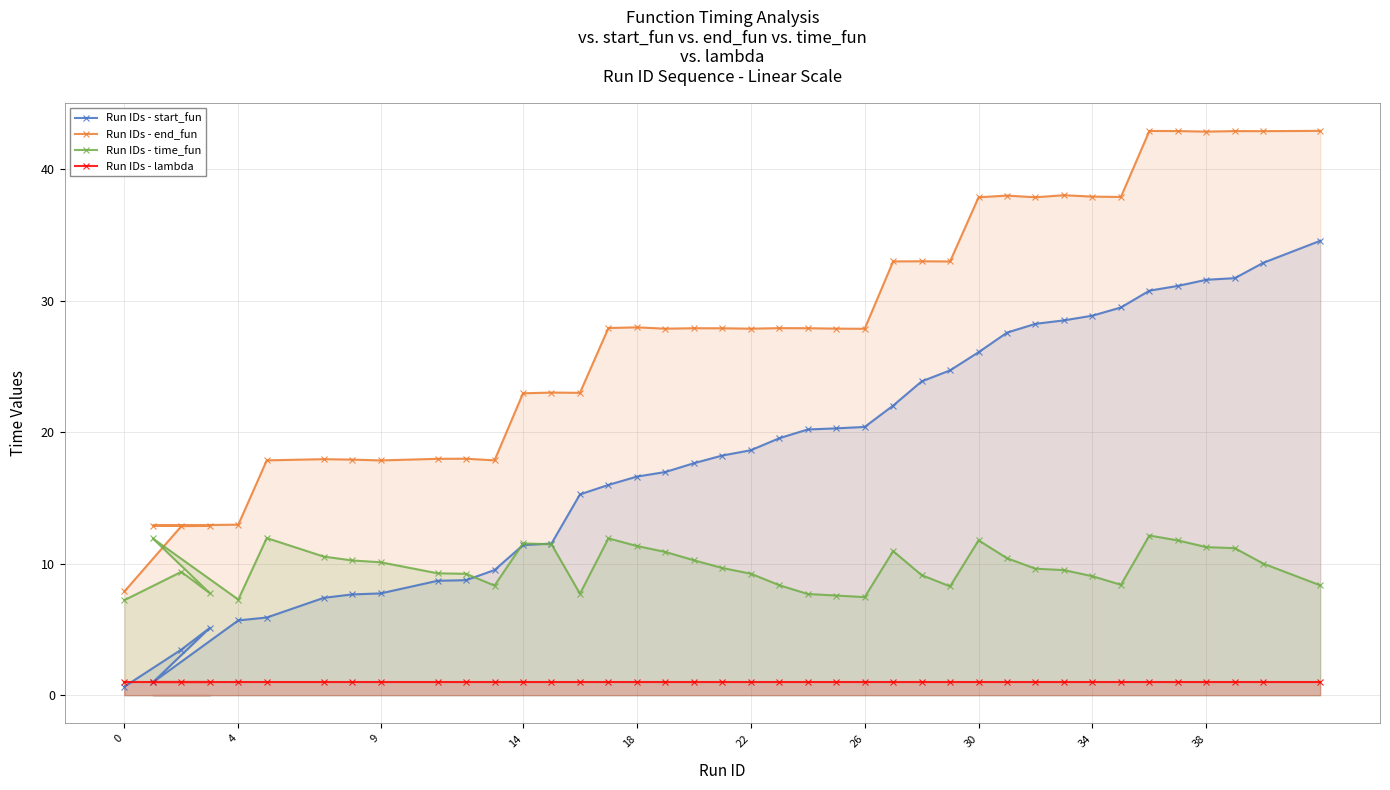

True or false: Run IDs - lambda and Run IDs - time_fun intersect in this chart.

False